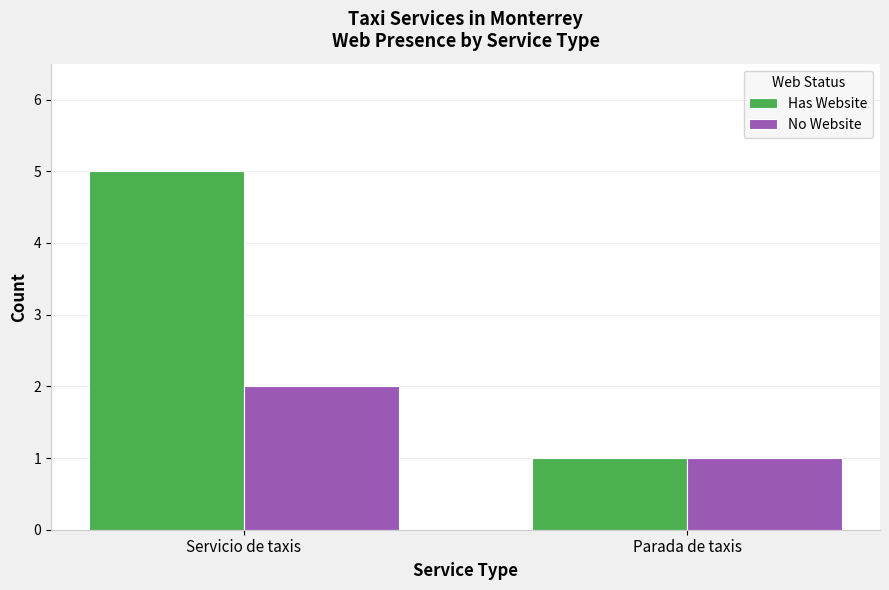

At which label does Has Website reach its minimum?

Parada de taxis